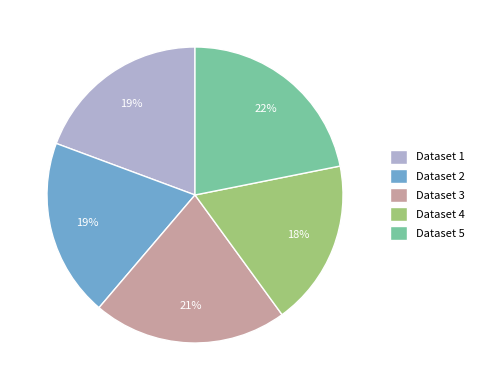

True or false: Dataset 5 accounts for 22% of the total.

True